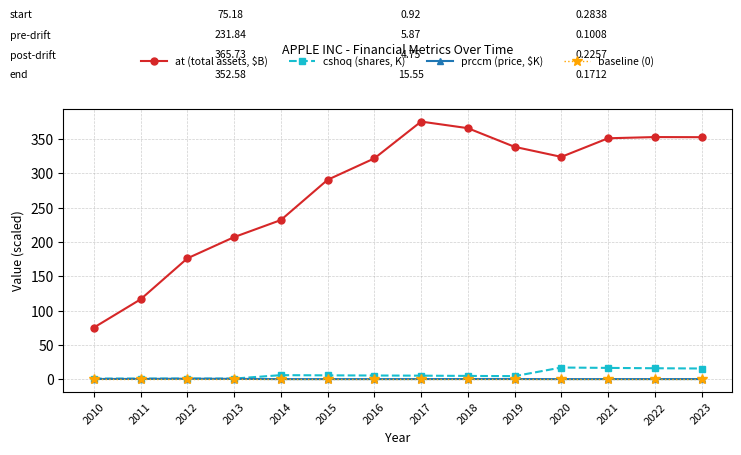

In cshoq (shares, K), how many points are higher than both neighbors (excluding endpoints)?

3